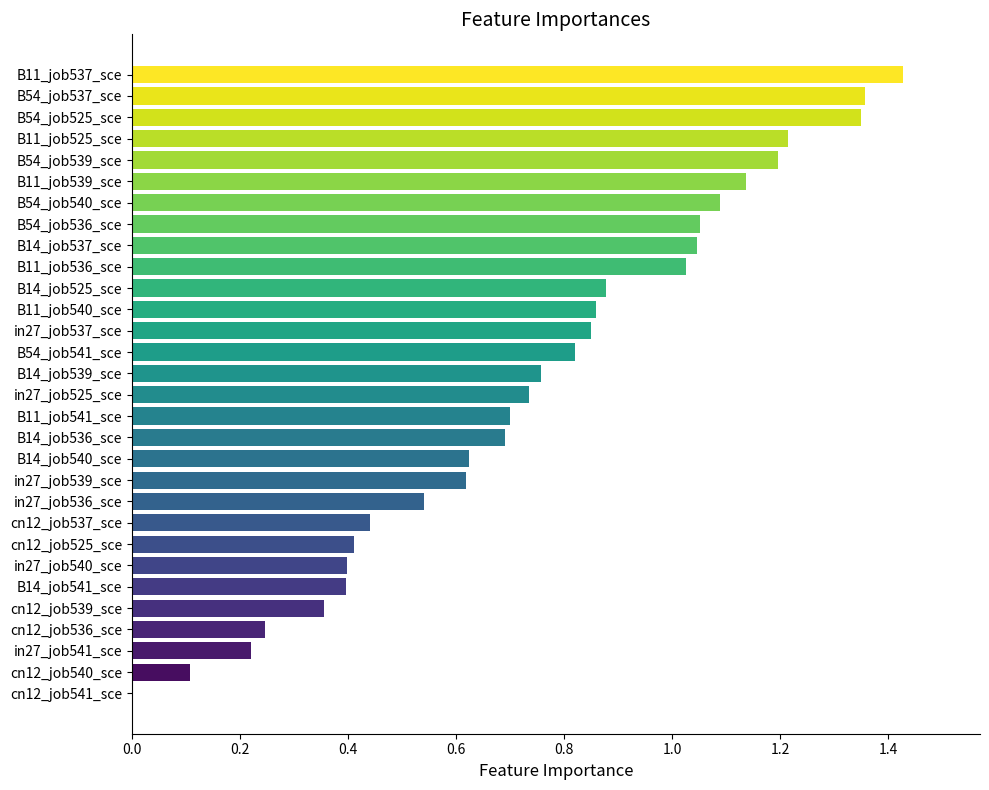

At which category does the chart reach its peak across all series?

B11_job537_sce